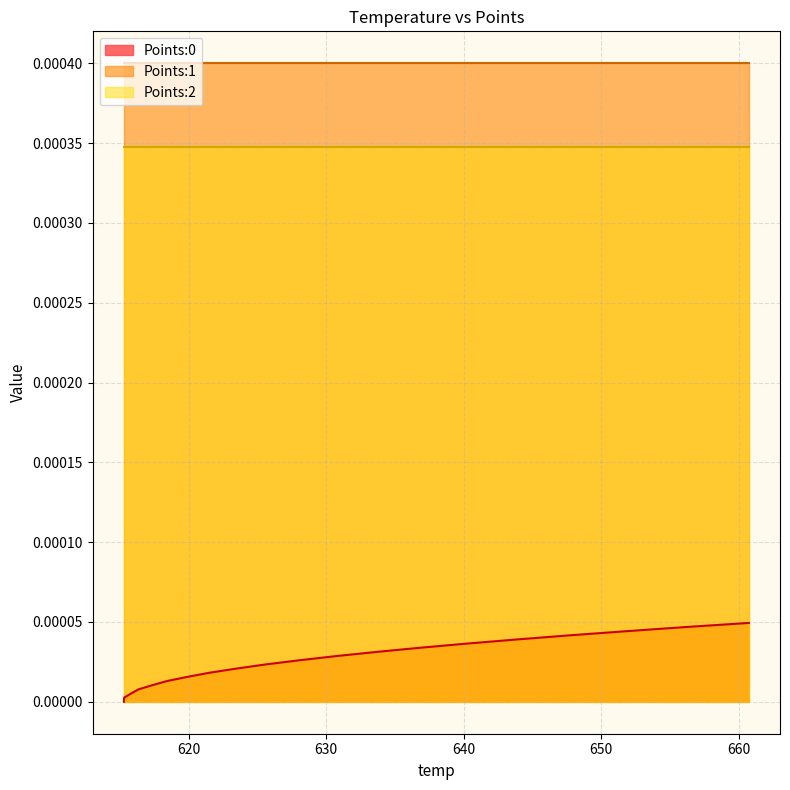

Is it true that Points:0 equals 0.0 at 615.81?

True